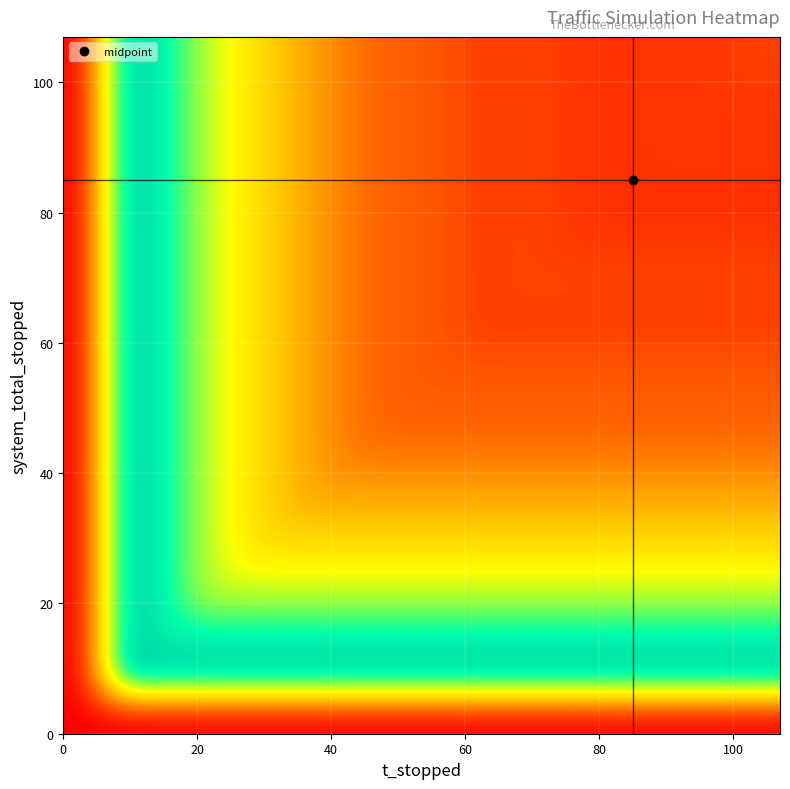

How many series are shown in this chart?

18